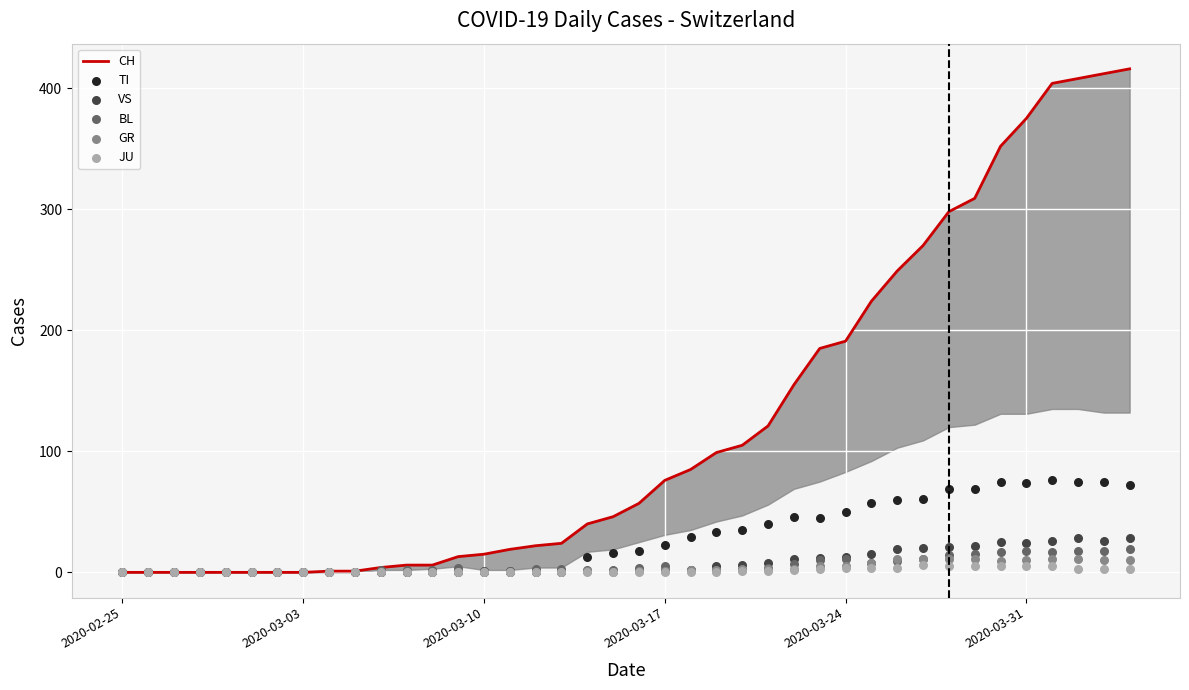

Is the value of JU at 34 greater than the value of CH at 27?

No